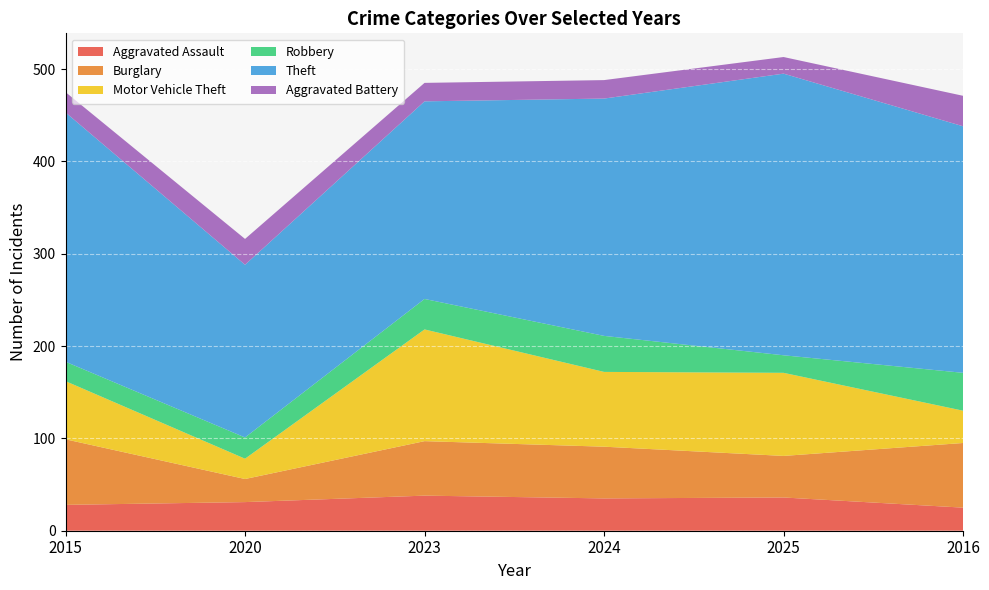

Reading left to right, list all the values displayed in this chart.

Aggravated Assault: 28	31	38	35	36	25
Burglary: 71	25	59	56	45	70
Motor Vehicle Theft: 63	22	121	81	90	35
Robbery: 21	23	33	39	19	41
Theft: 270	187	214	257	305	267
Aggravated Battery: 22	28	20	20	18	33